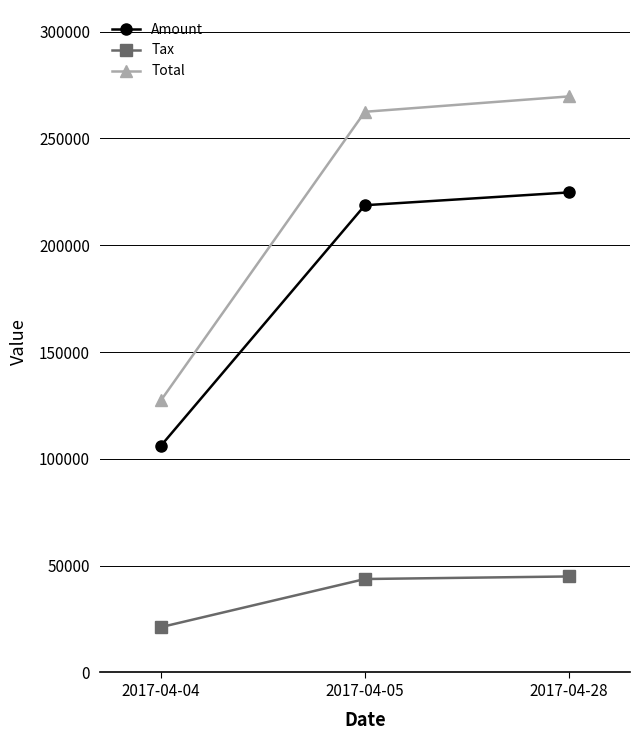

What is the sum of the Tax values at 2017-04-05 and 2017-04-28?

88693.8